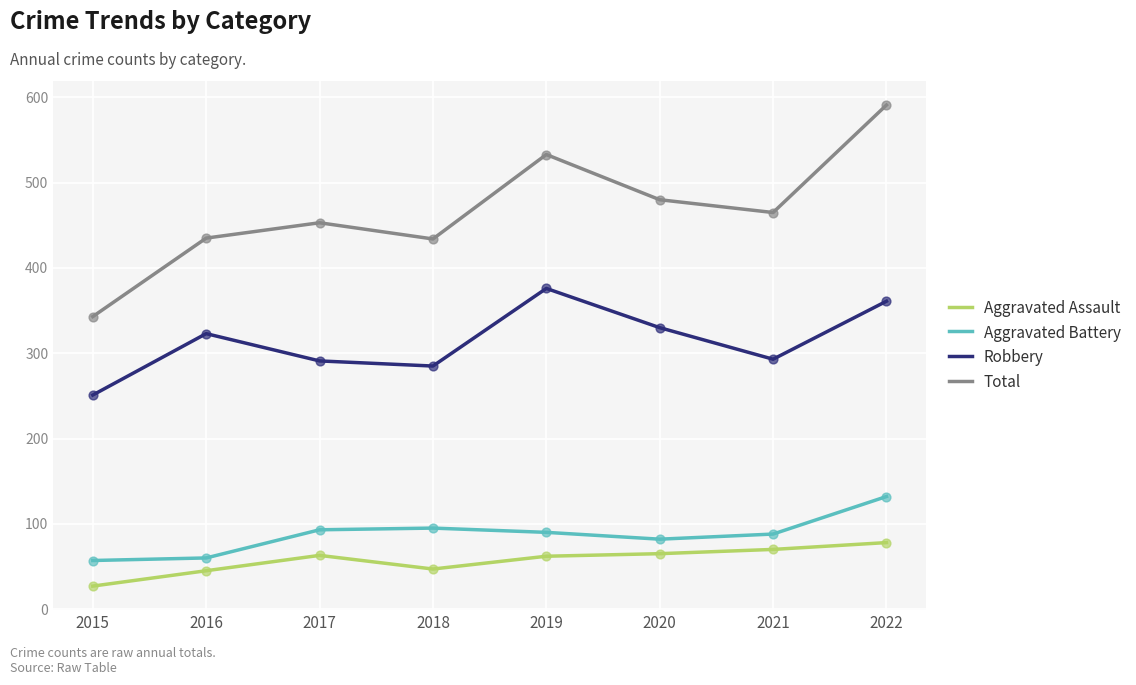

At how many categories does at least one series exceed 178?

8